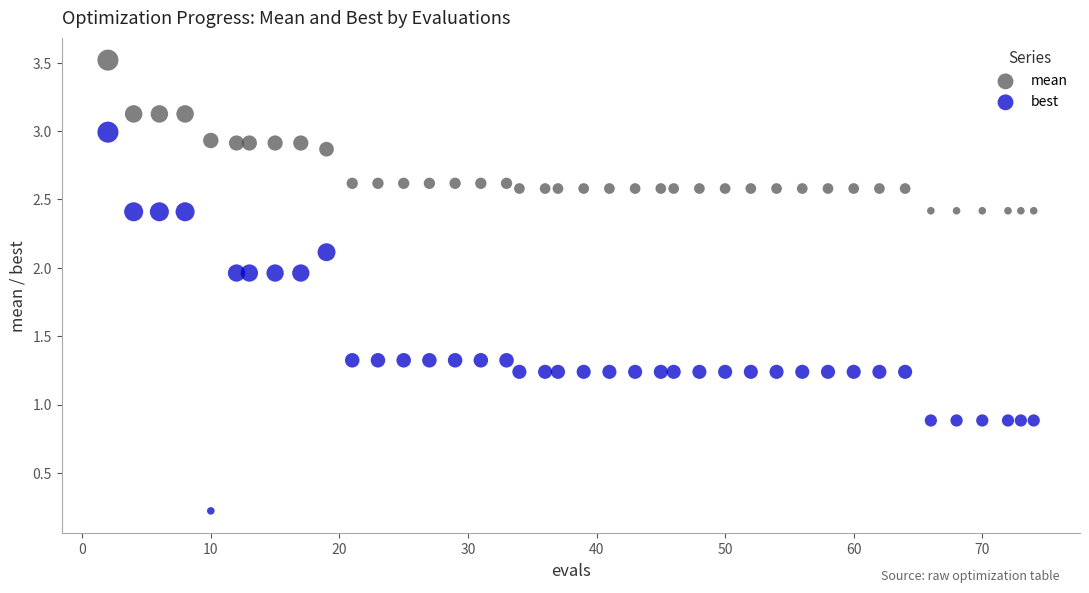

Across all data points, what is the range of Y values (max minus min)?

3.3